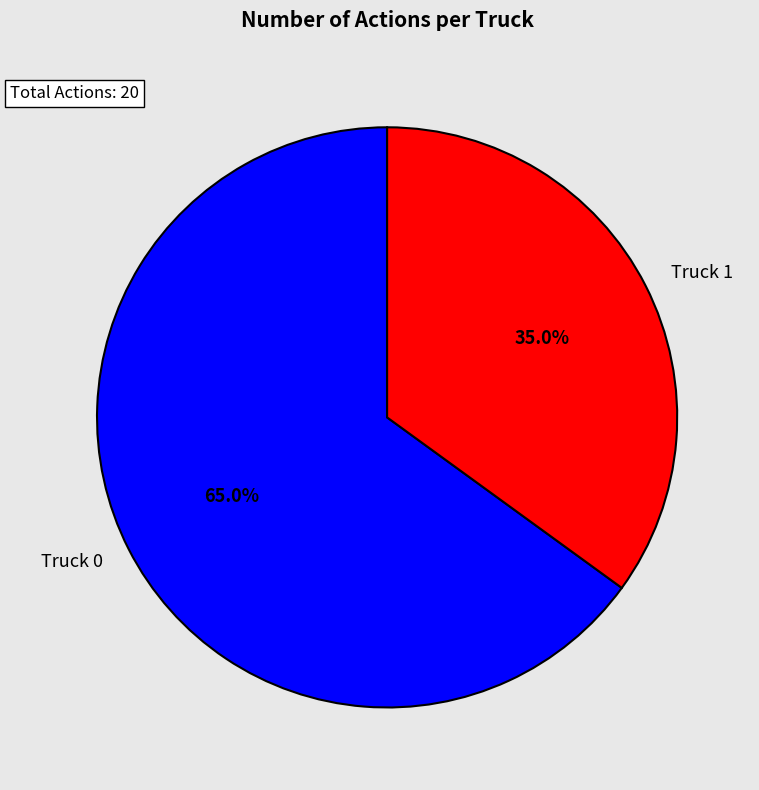

Does Truck 1 account for over 50% of the chart?

No